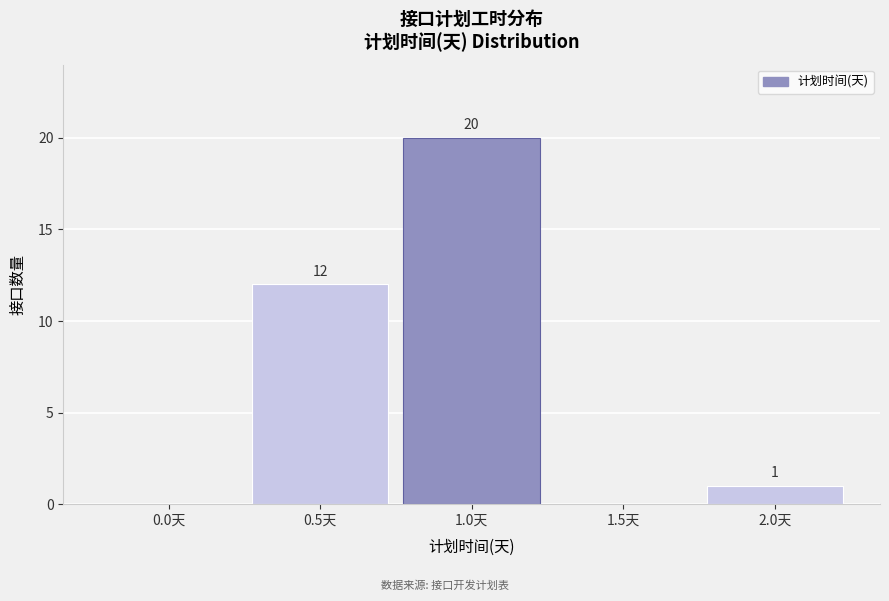

Reading left to right, transcribe all the data shown in this chart.

0.0天=0	0.5天=12	1.0天=20	1.5天=0	2.0天=1